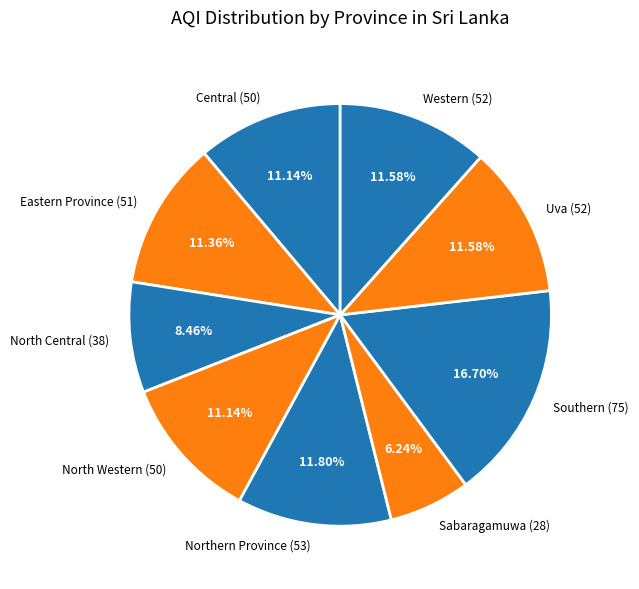

Approximately how many times larger is the value at Southern compared to North Central?

2.0